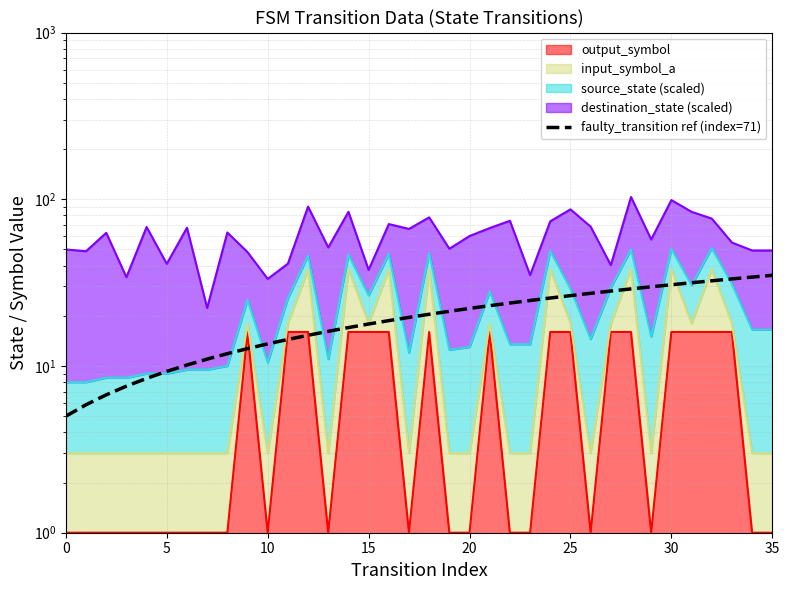

True or false: the data has more than 2 interior local peaks.

False